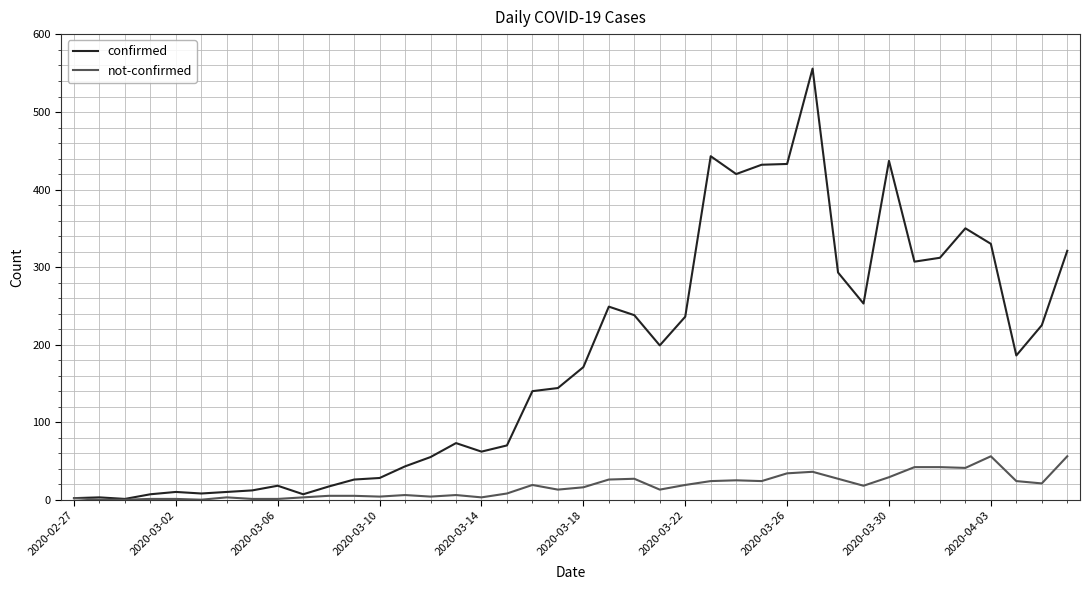

True or false: not-confirmed has more than 1 points higher than both neighbors.

True